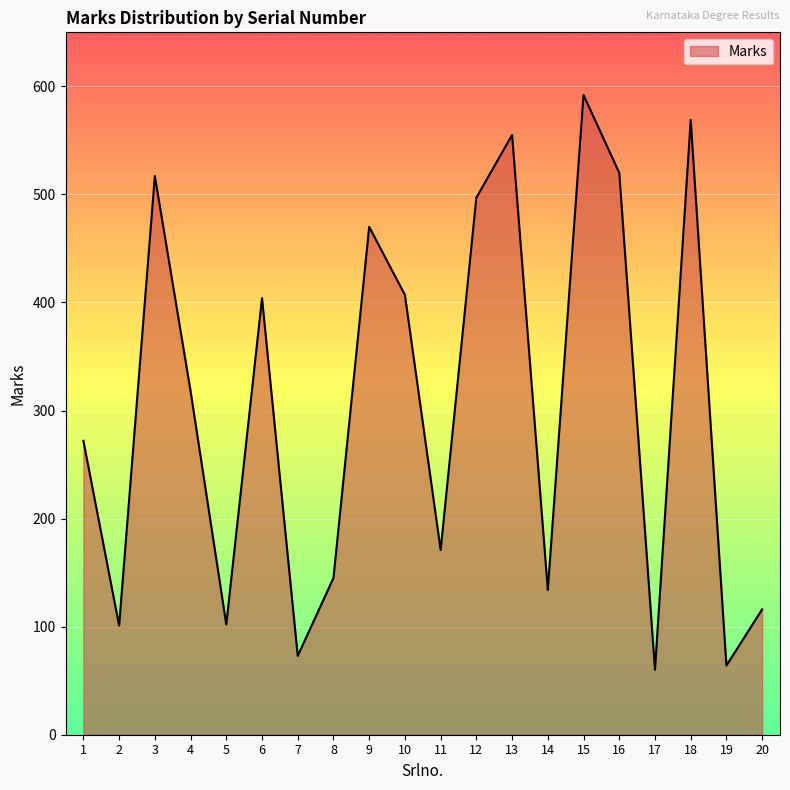

What is the sum of all values?

6087